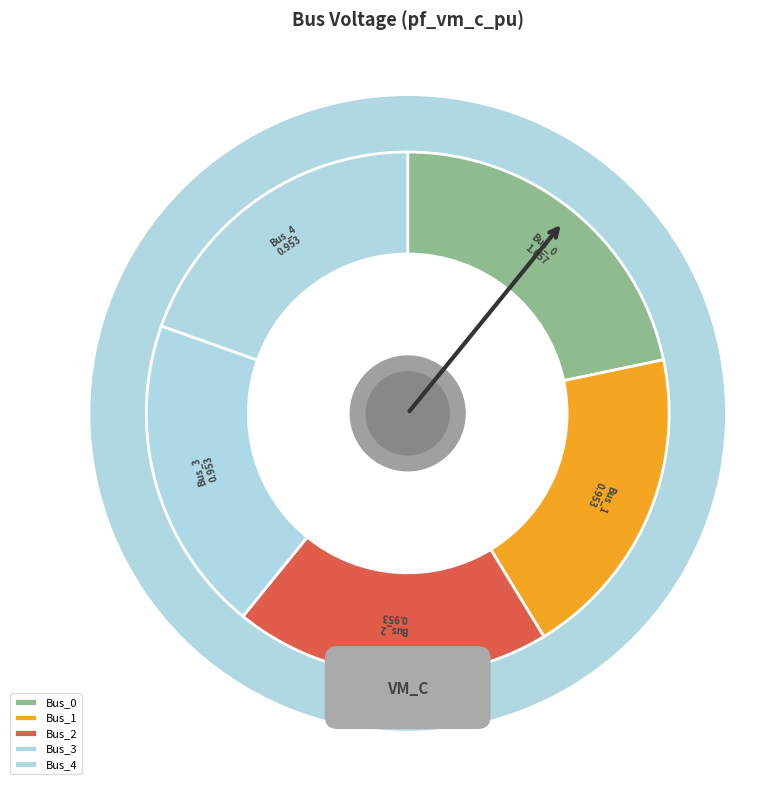

Which has a higher value, Bus_2 or Bus_4?

Bus_4